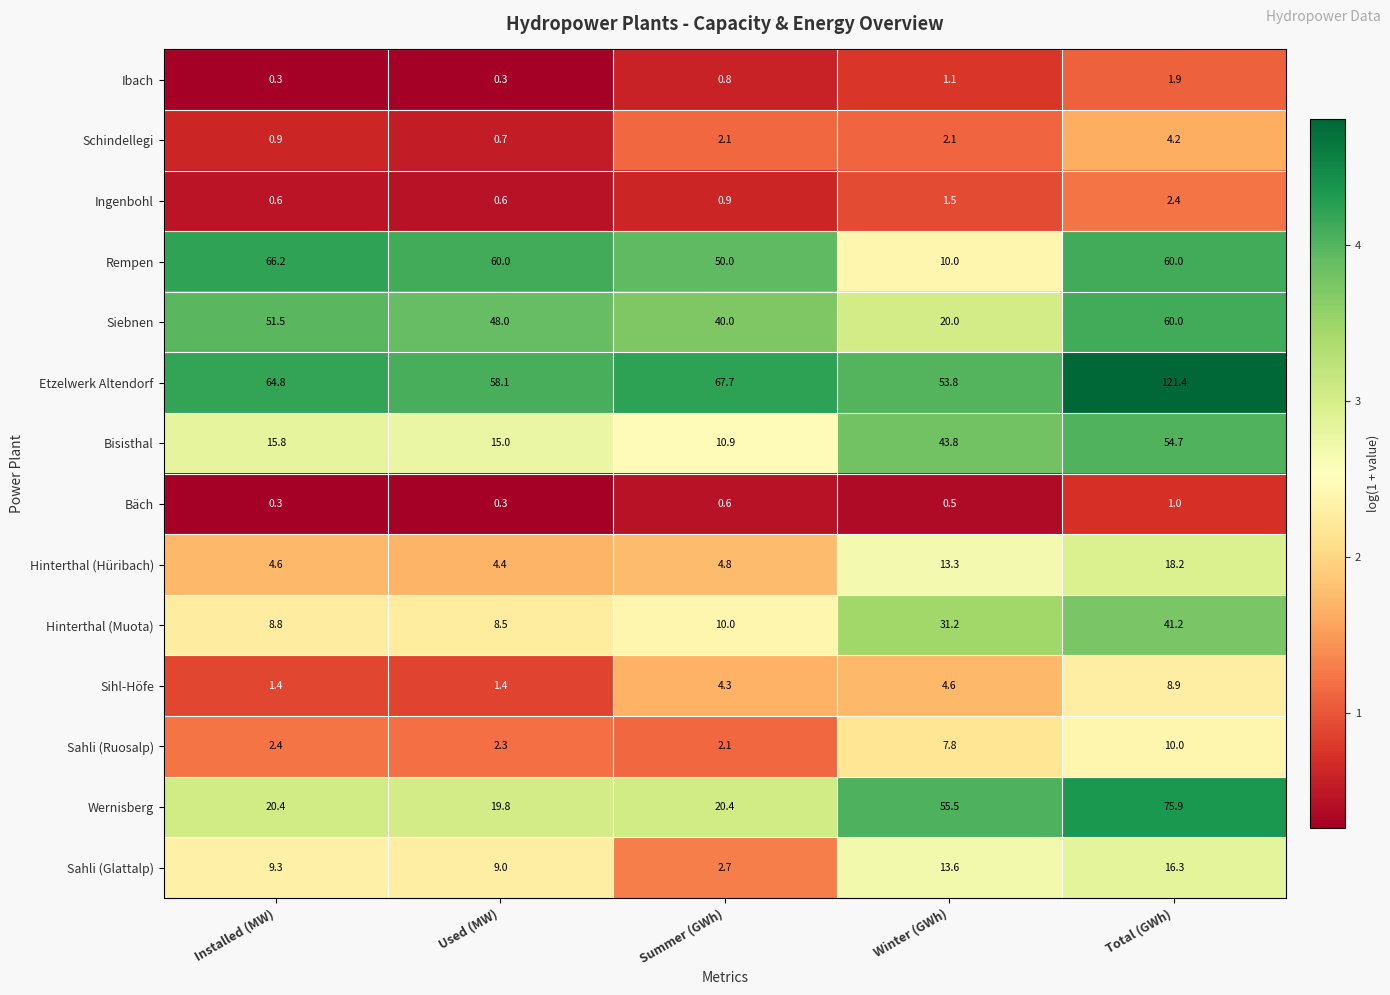

What is the difference between the maximum and minimum values in the Hinterthal (Muota) series?

32.7